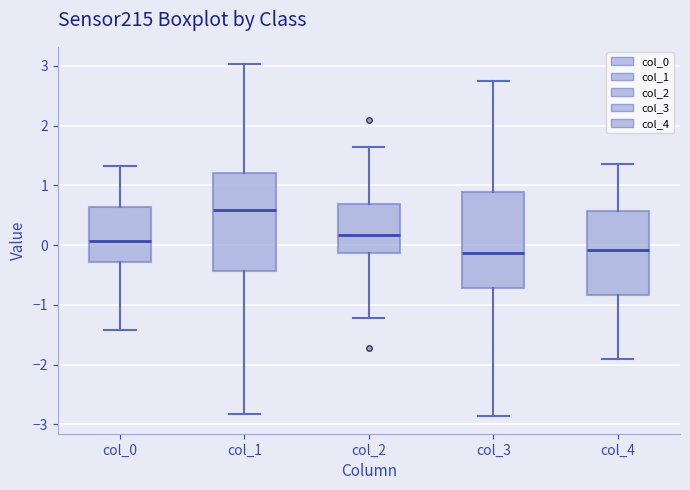

Where is the upper edge of the box for col_2 on the y-axis? The values are not printed on the chart, so give them approximately, as read against the axis.

0.7